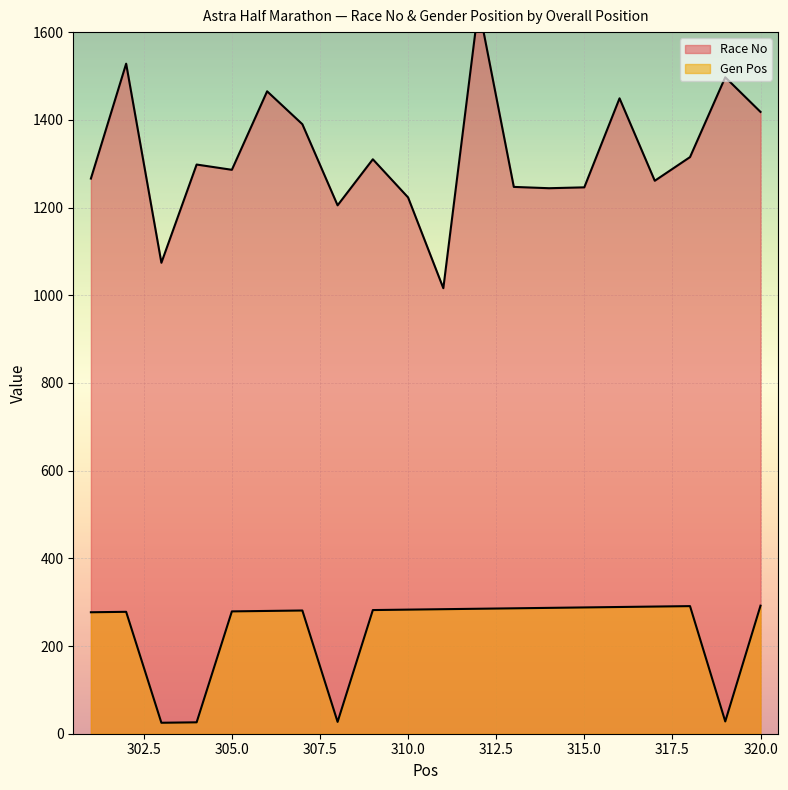

At 308, list the series in order from smallest to largest.

Gen Pos, Race No